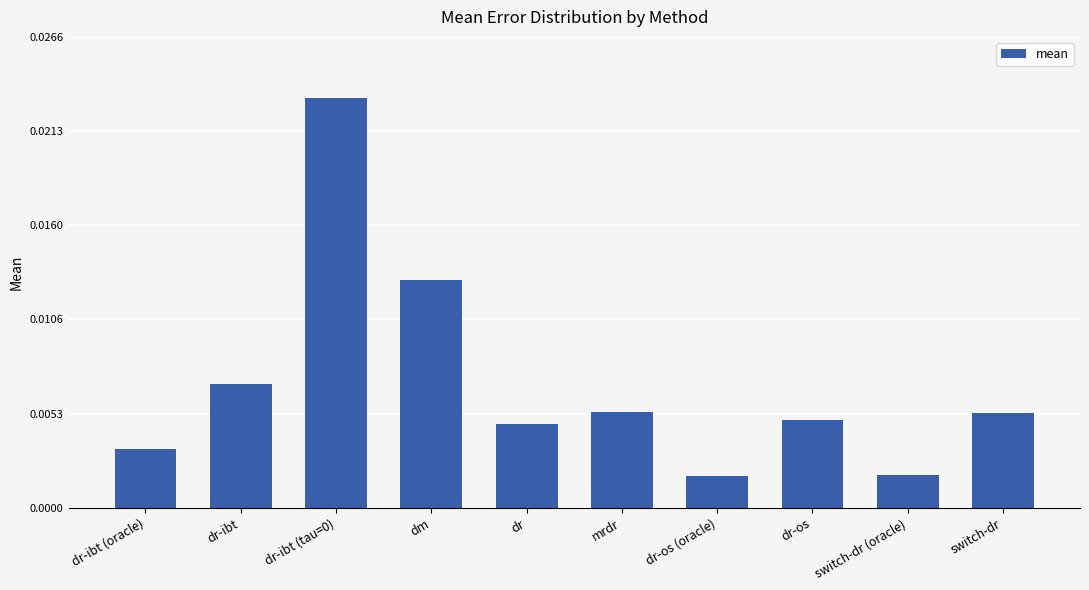

Which has a higher value, switch-dr or dr-ibt (oracle)?

switch-dr